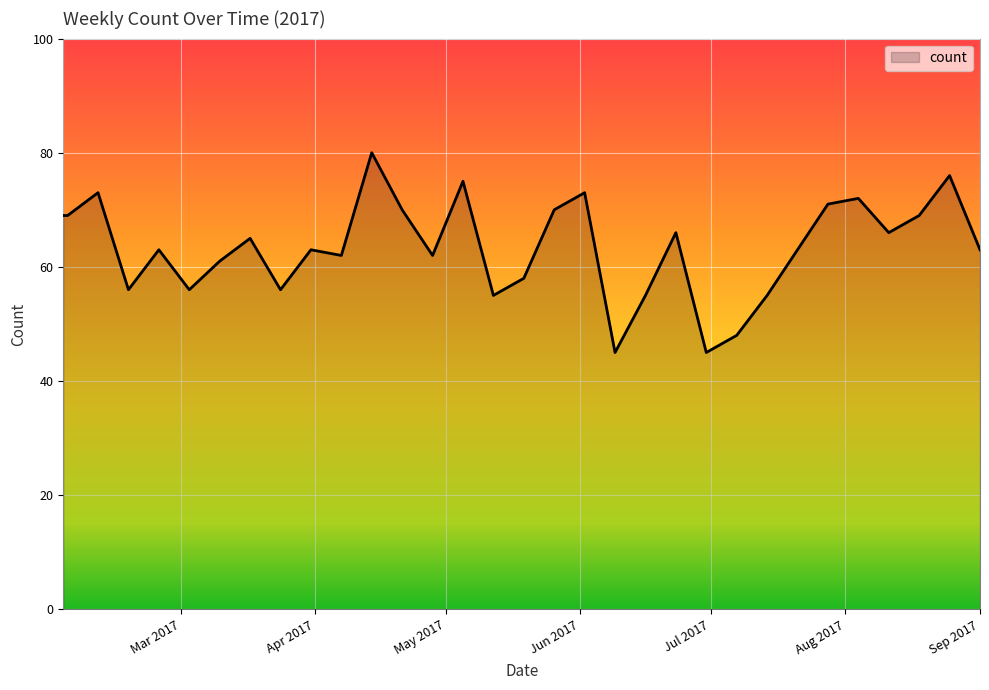

How many categories are shown in the chart?

32